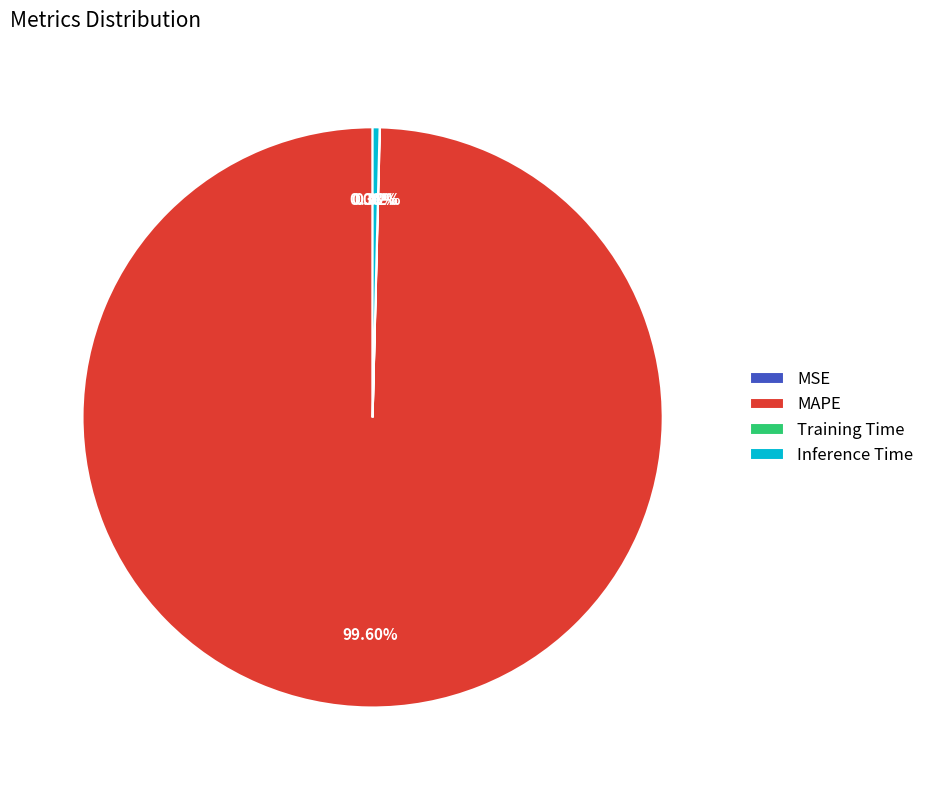

Which has a higher value, MAPE or Inference Time?

MAPE